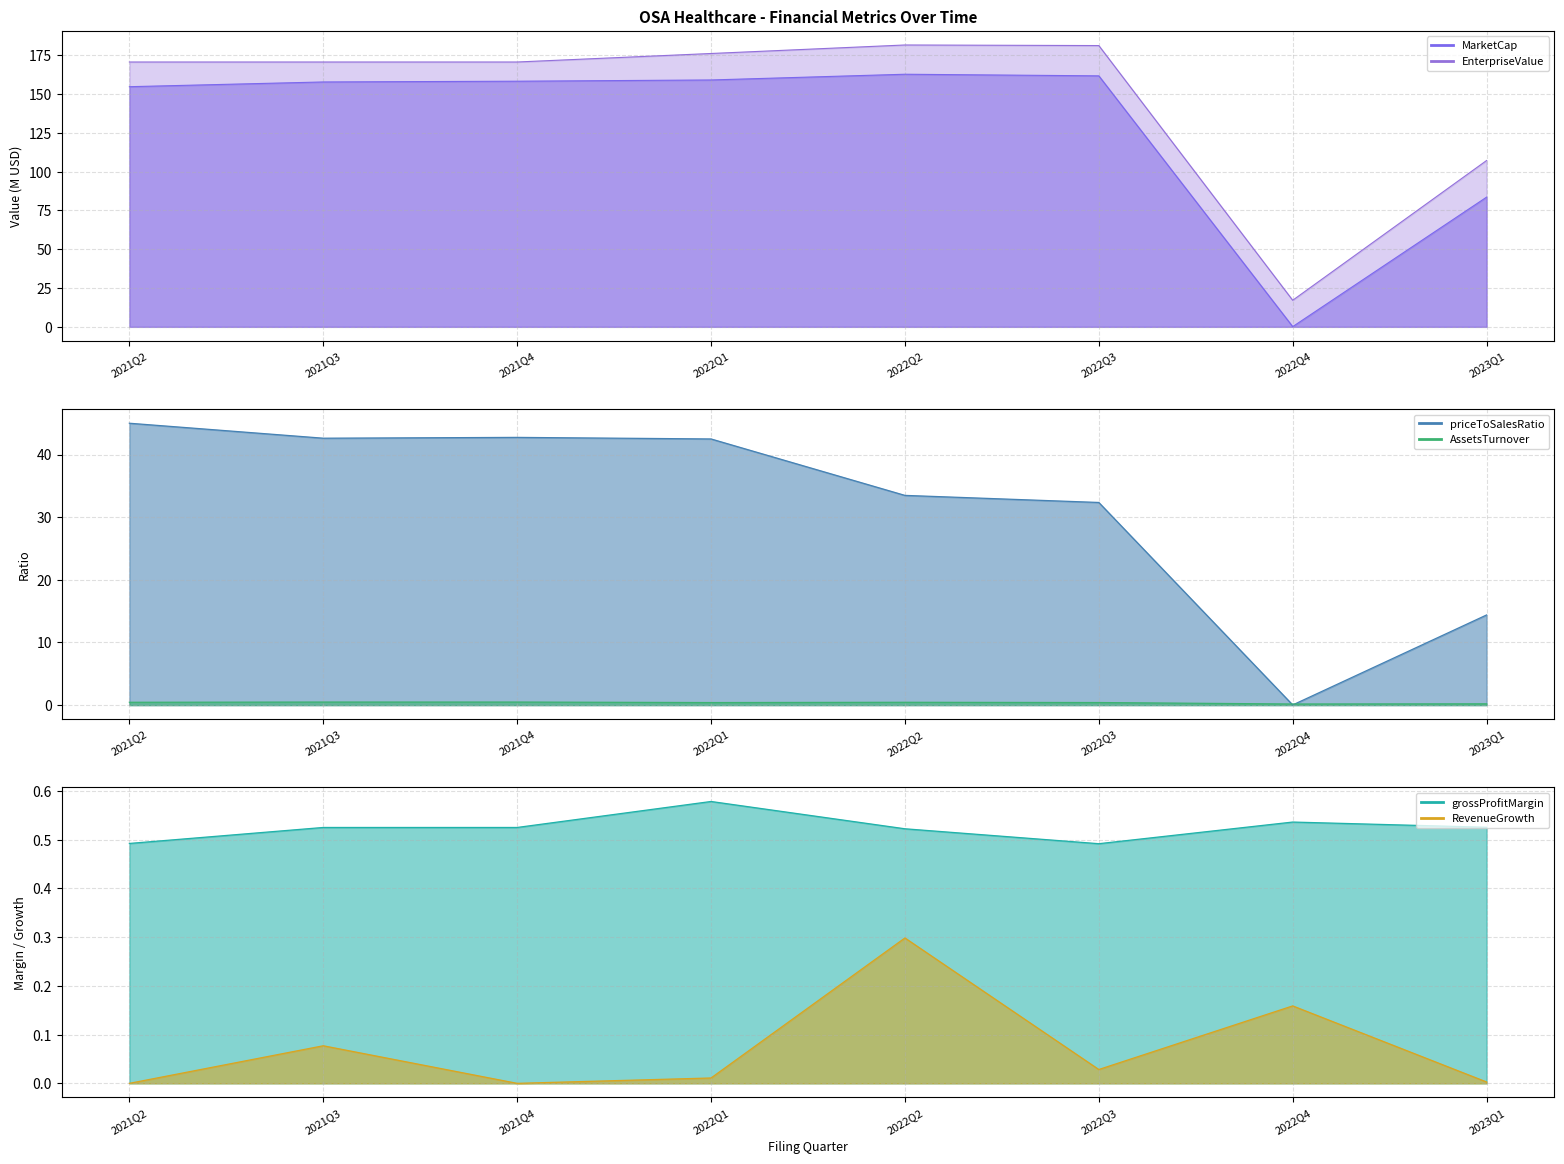

Rank the categories by MarketCap value from highest to lowest.

2022Q2, 2022Q3, 2022Q1, 2021Q4, 2021Q3, 2021Q2, 2023Q1, 2022Q4